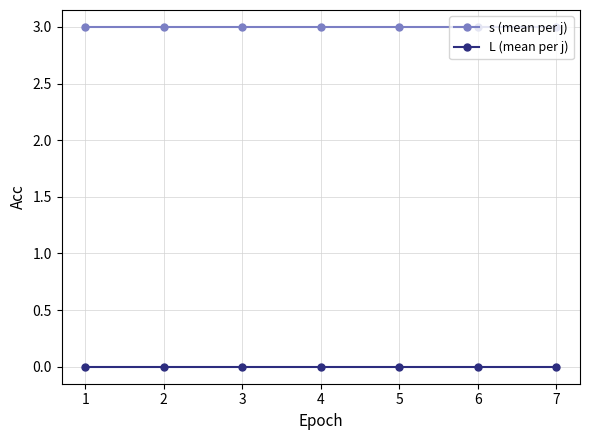

At how many categories does at least one series exceed 0?

7